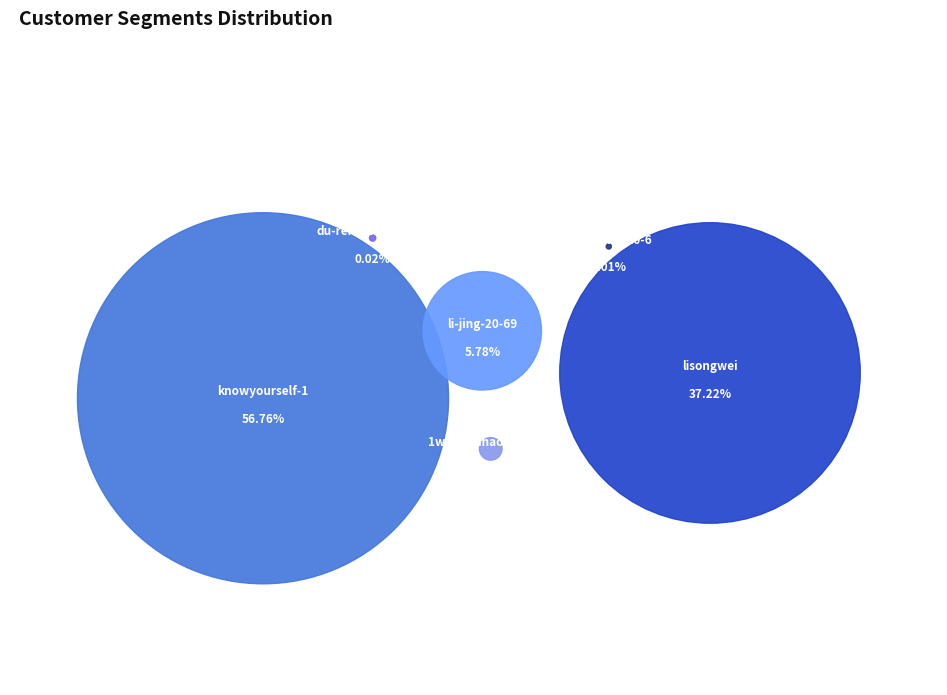

Does any single category account for the majority?

Yes